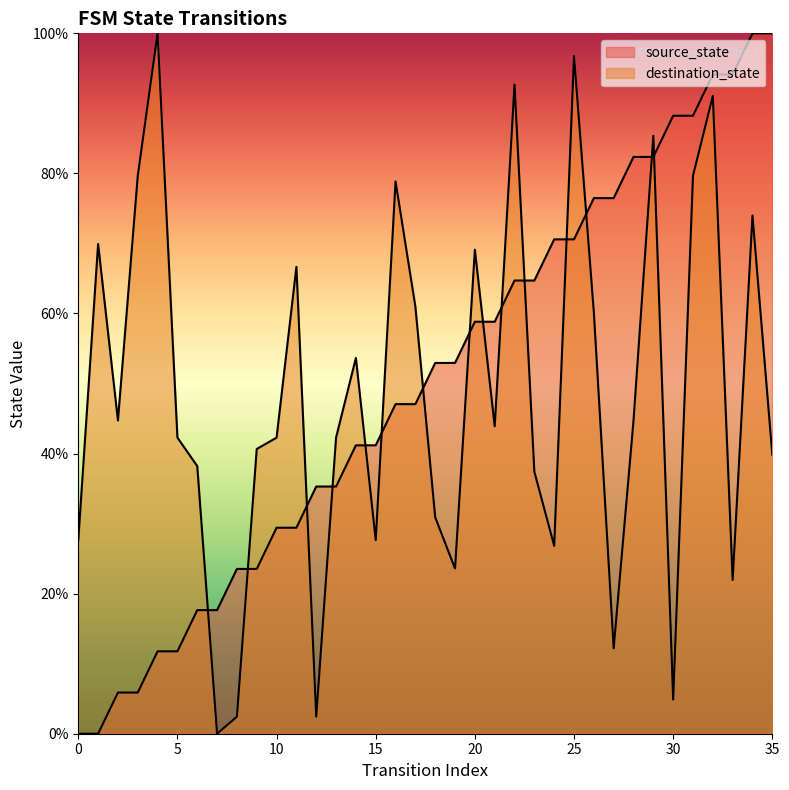

How many interior local valleys does the destination_state series have?

10